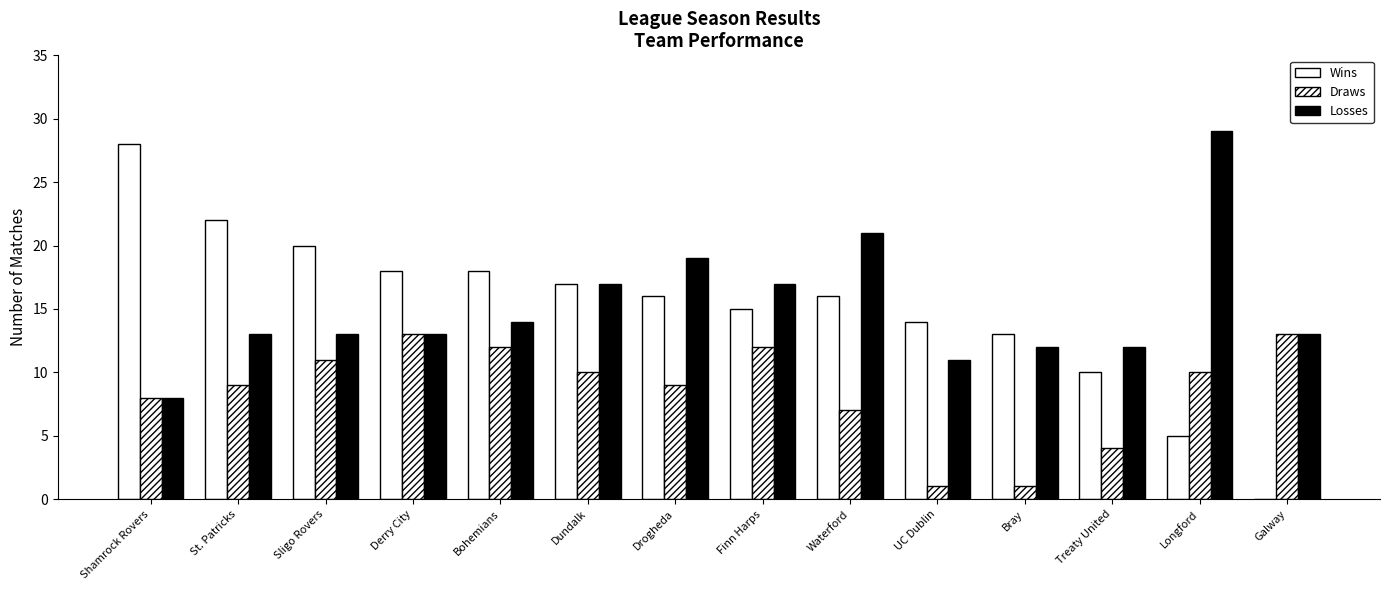

Which series changed the most between Derry City and Bray?

Draws